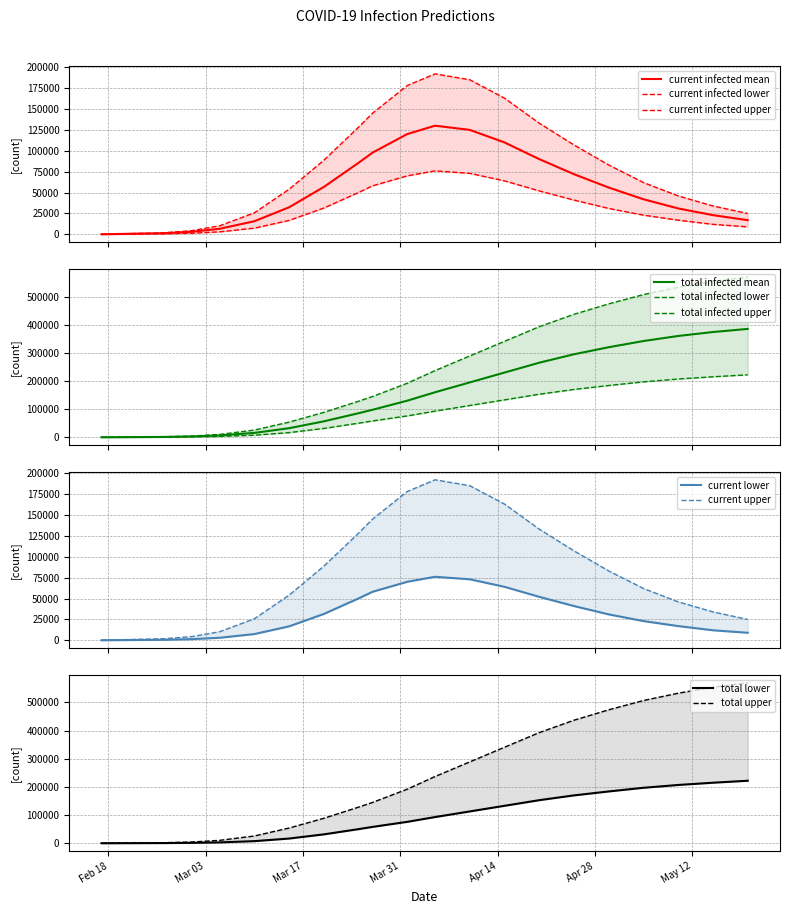

Which series has the largest total across all categories?

predicted_total_infected_upper